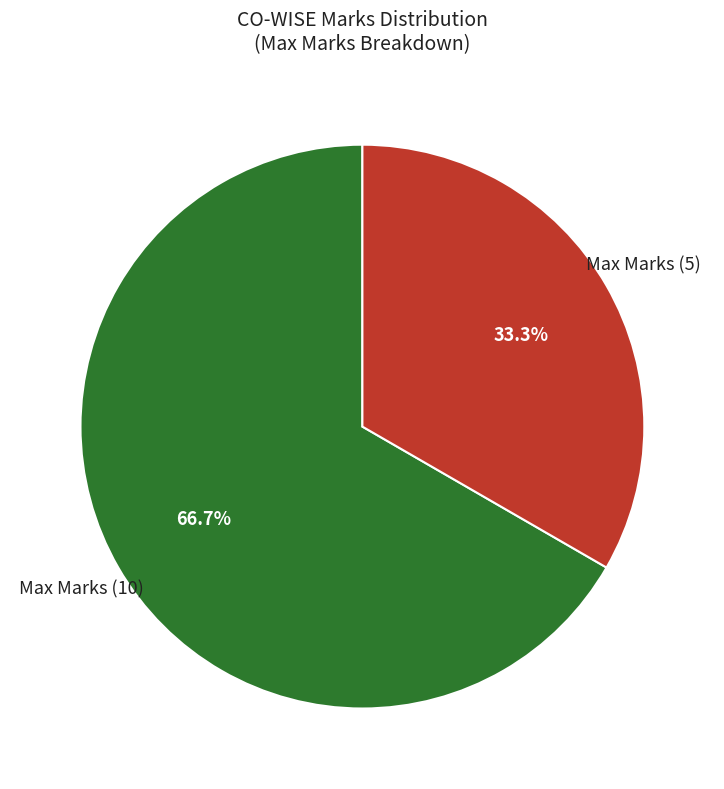

To the nearest percent, what portion does Max Marks (10) represent?

67%